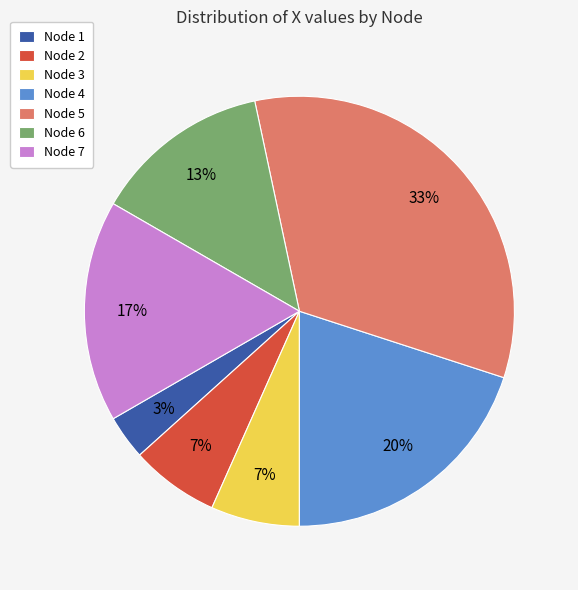

What is the largest slice in the pie chart?

Node 5